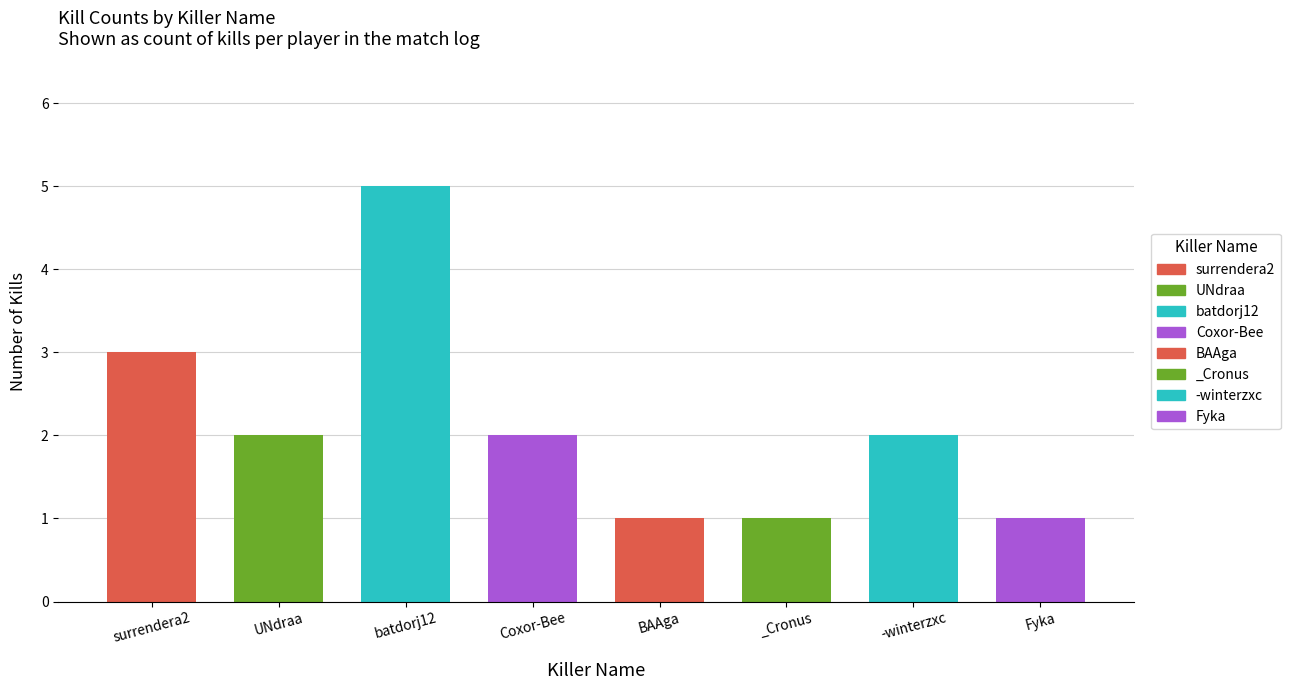

What is the smallest value displayed?

1